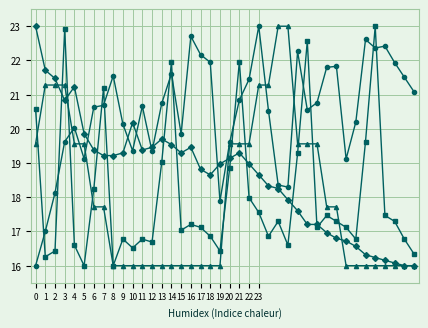

What is the maximum value shown in the chart?

23.0